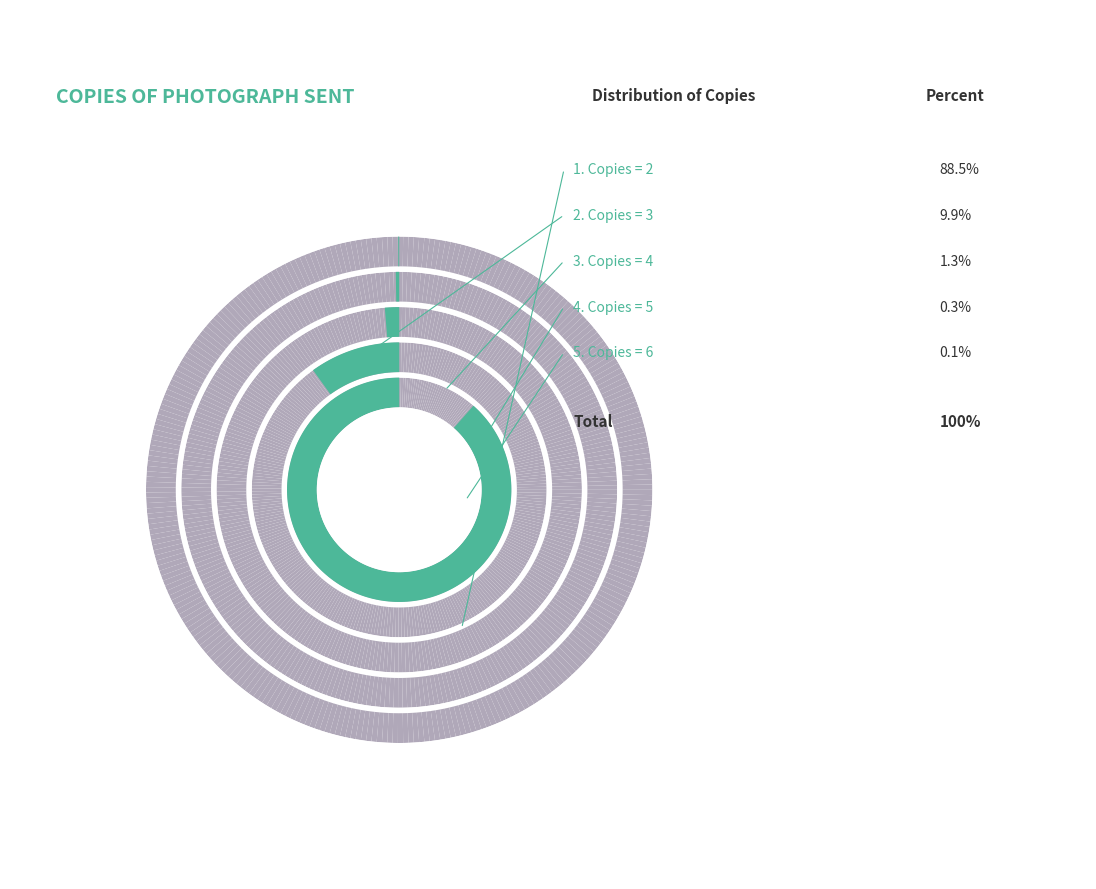

Combined, do 3 and 6 account for over 50%?

No